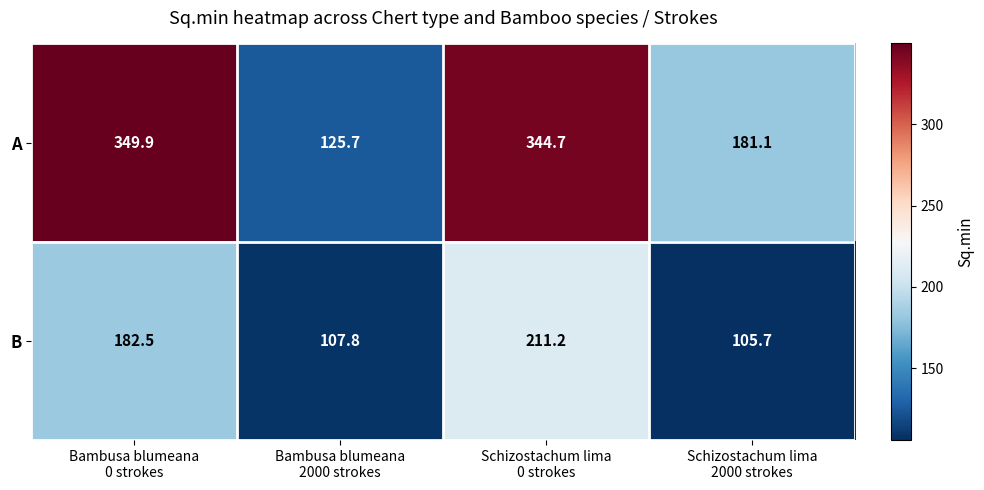

What is the difference between the maximum and minimum values in the B series?

105.5